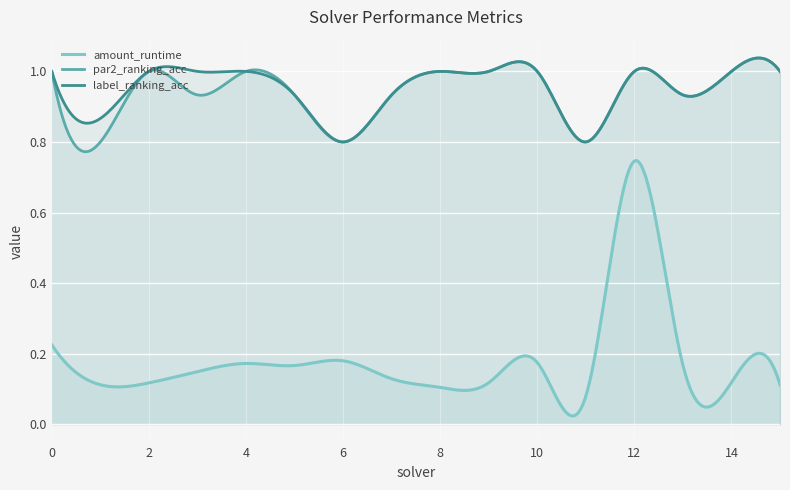

What is the value of the amount_runtime point at the 7th from the left?

0.2